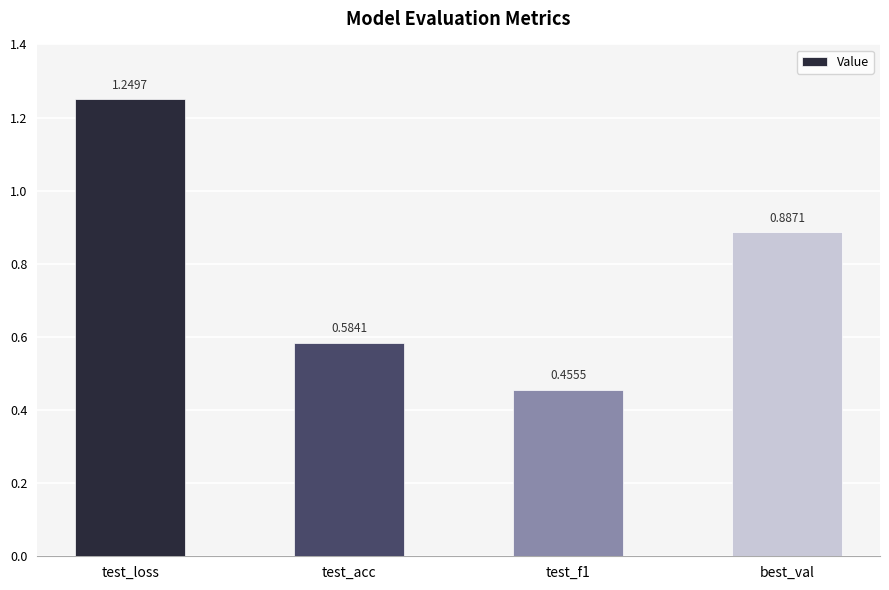

What is the change in value from test_loss to test_f1?

-0.8